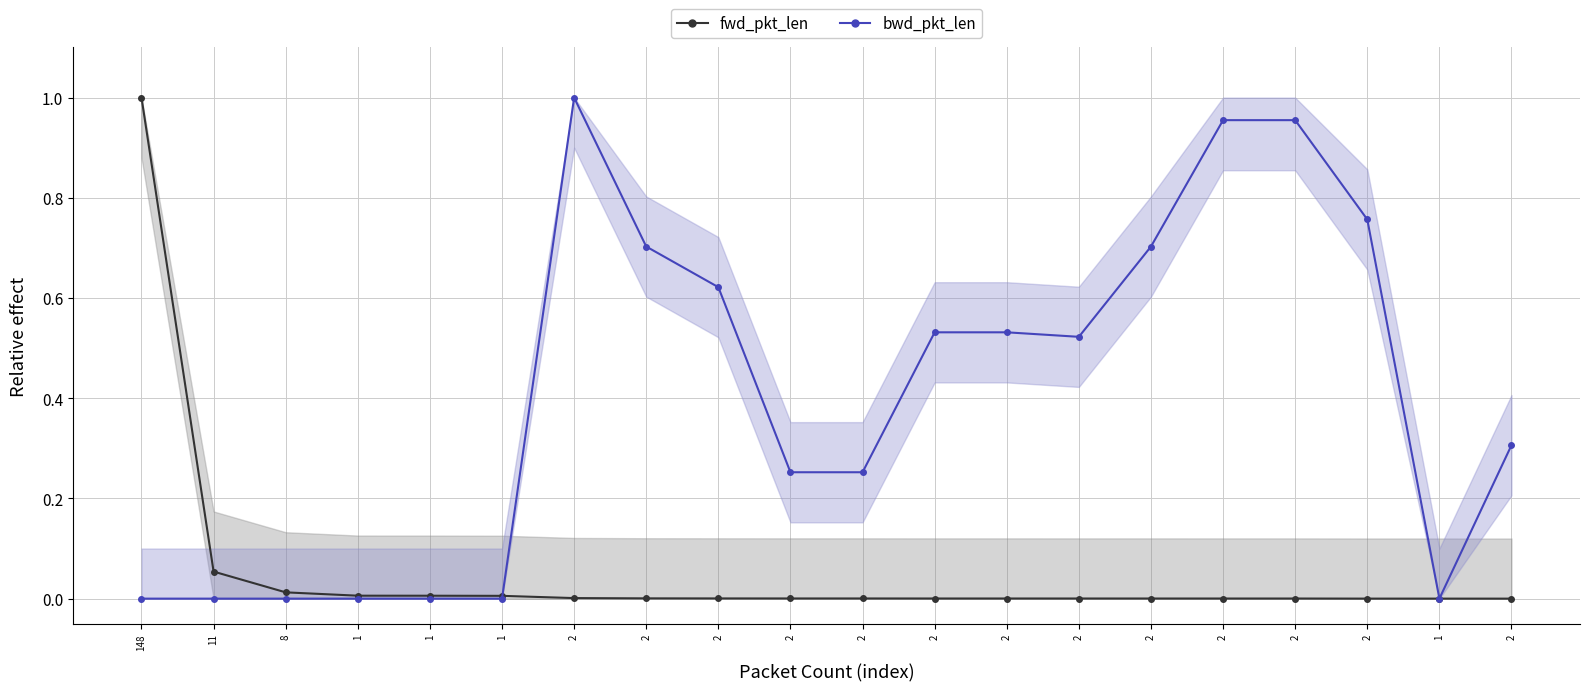

What is the label of the 2nd point from the left?

11